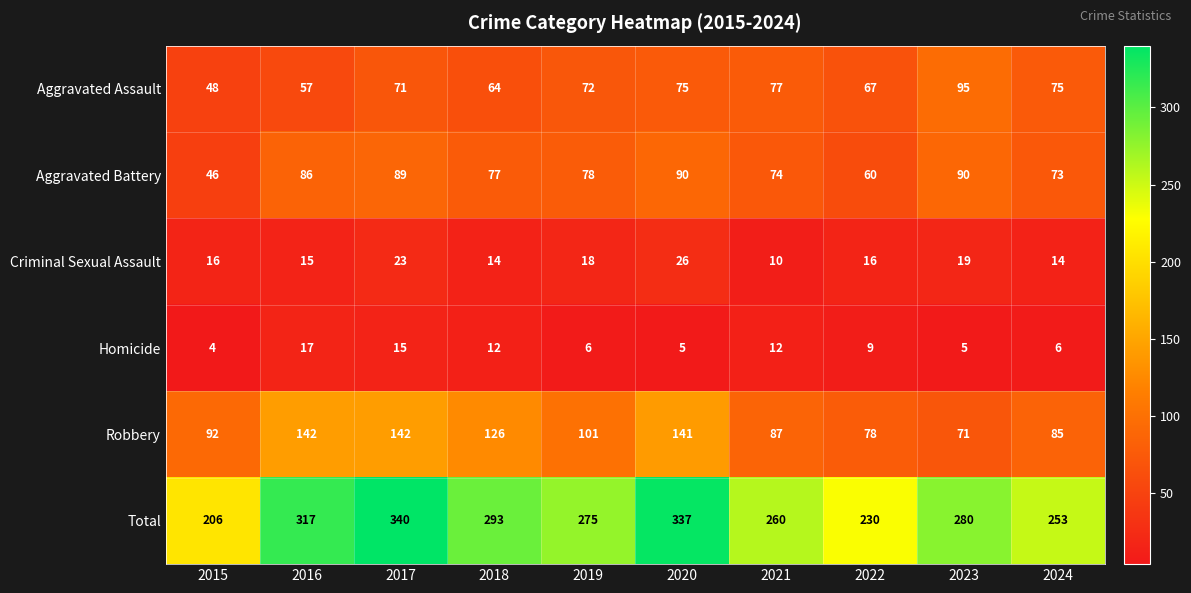

What is the sum of the Aggravated Battery values at 2018 and 2024?

150